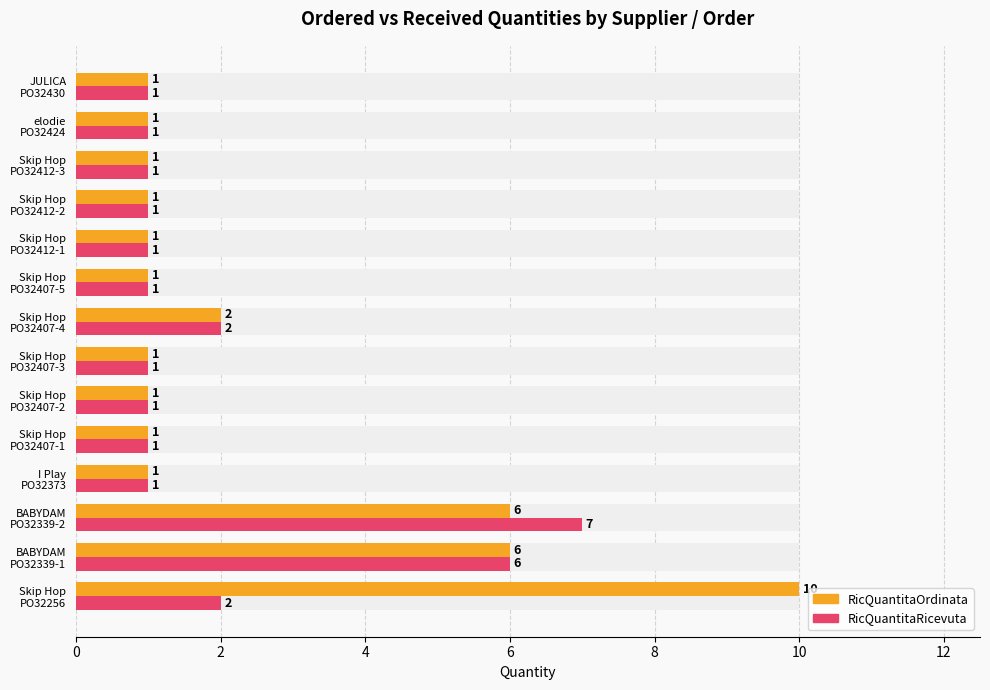

How many RicQuantitaOrdinata values are between 1 and 2?

11